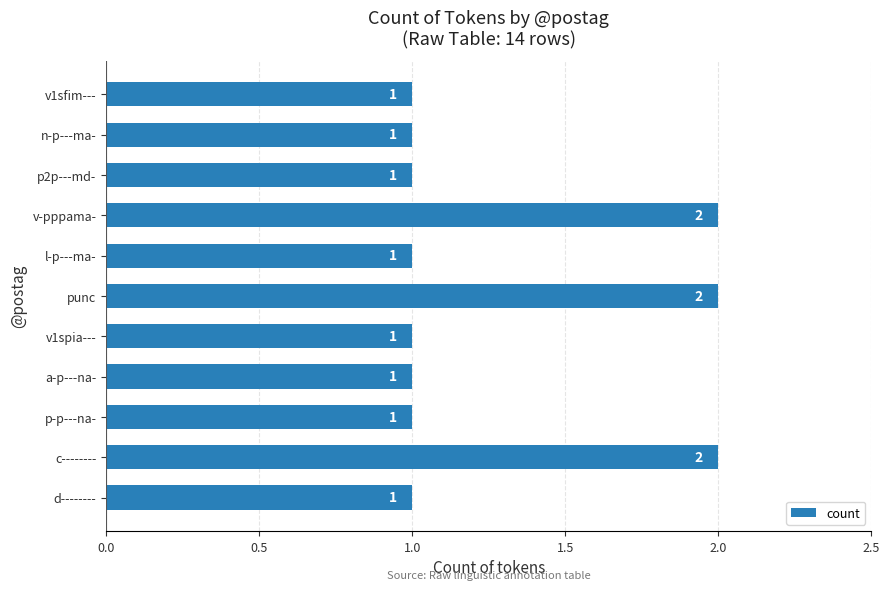

How many bars are there in total?

11